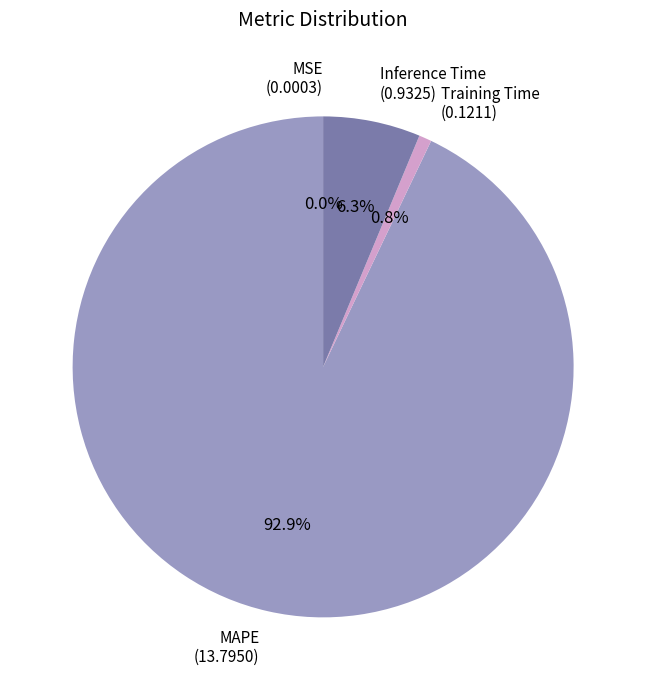

Does MAPE (13.7950) account for over 50% of the chart?

Yes